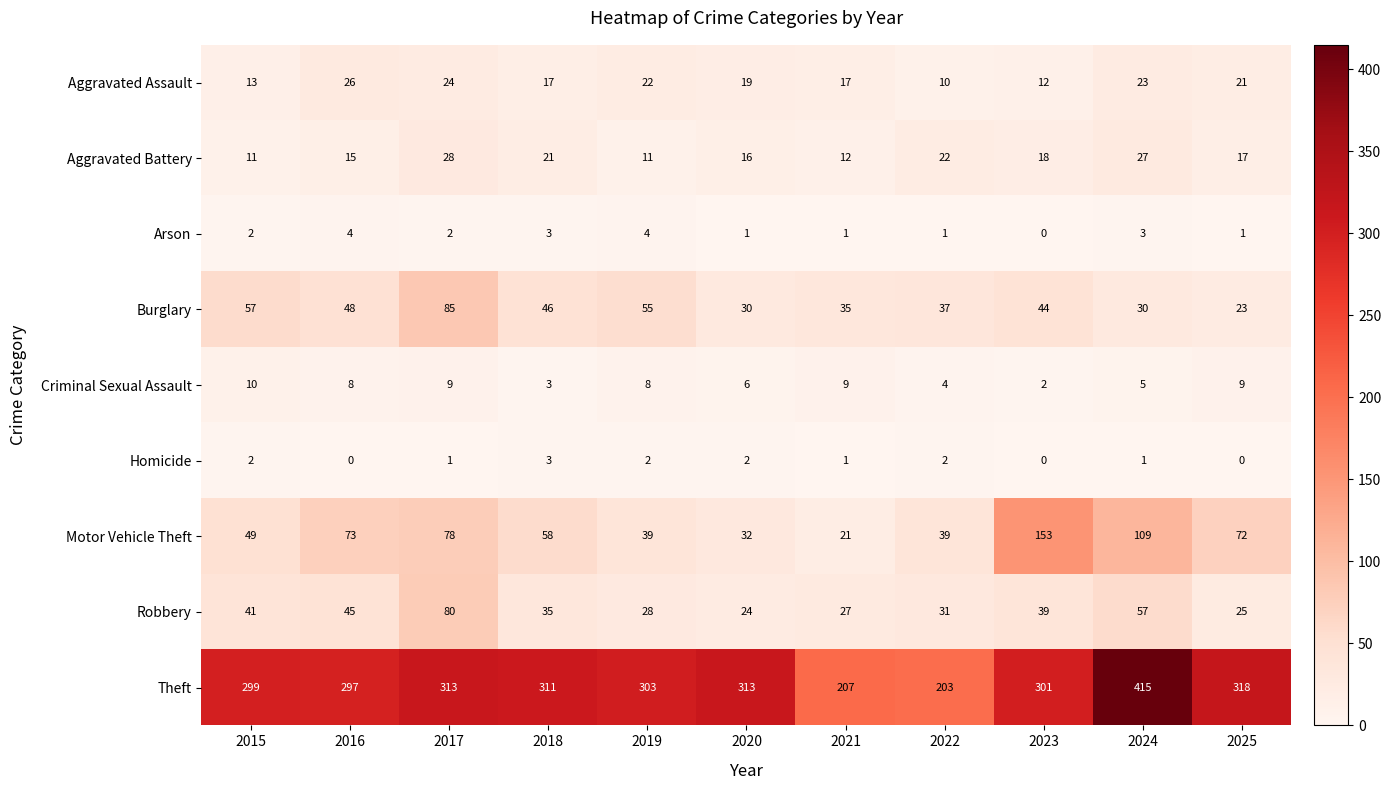

What is the spread (max minus min) of values at 2020?

312